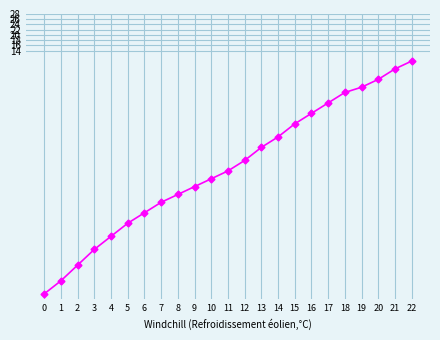

True or false: the data shows -28 at 12.

True